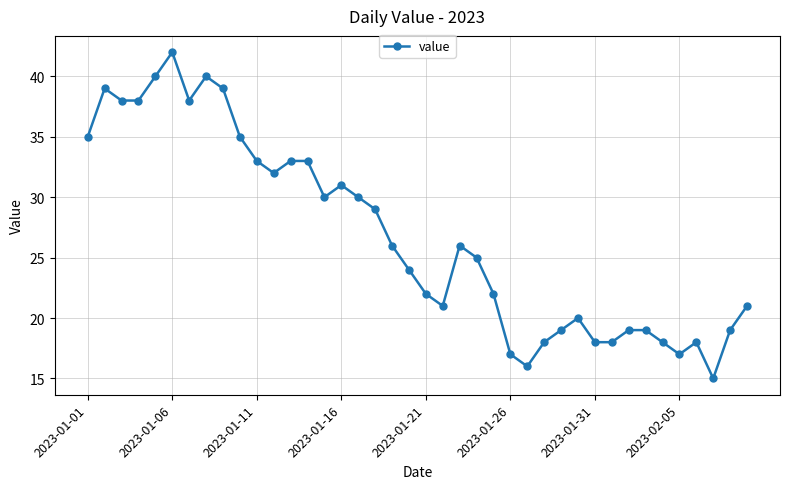

What is the value of the 36th point from the left?

17